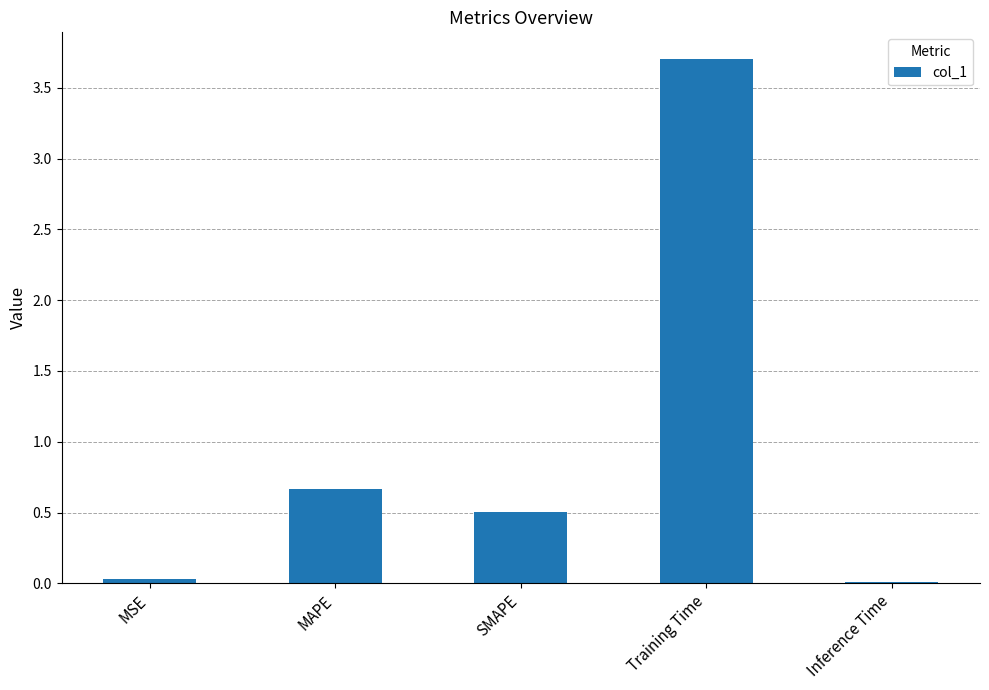

Does the chart contain stacked bars?

No